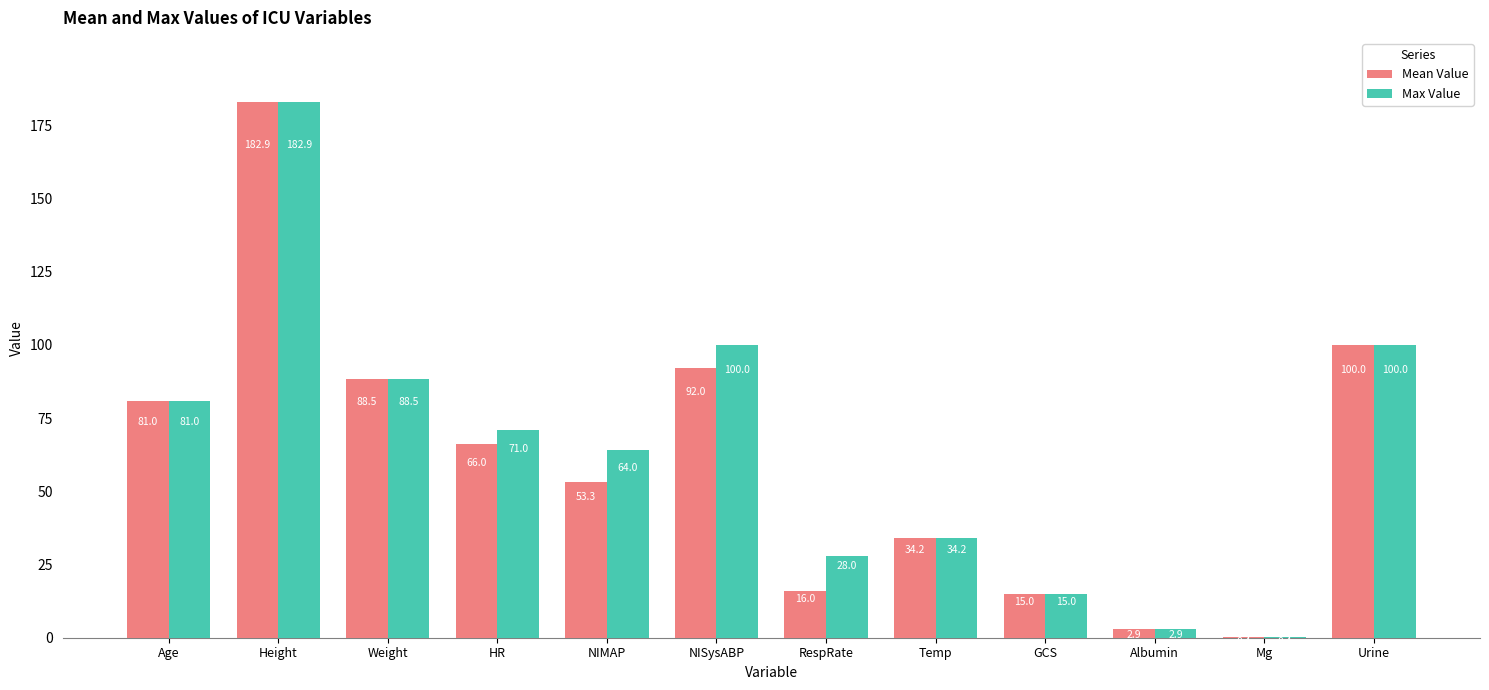

Where is Mean Value nearest to the value 91?

NISysABP